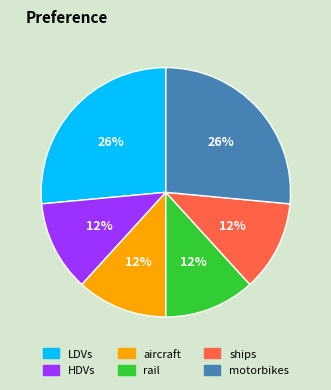

To the nearest percent, what percentage of the pie is ships?

12%